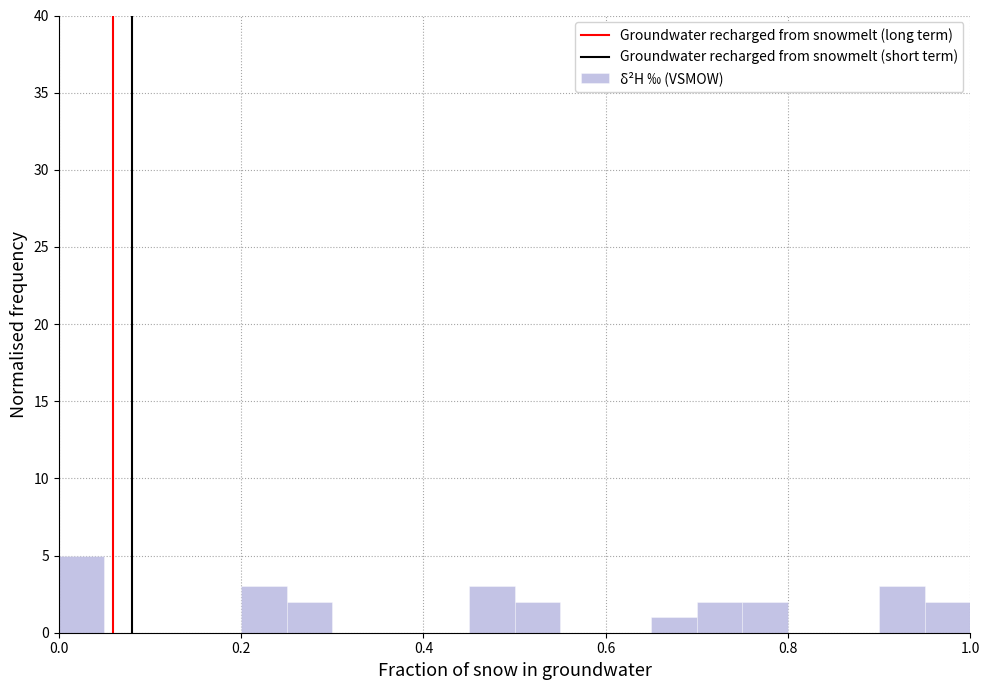

Around what value on the x-axis is the tallest bar? Give the approximate position of its centre, as read against the axis.

0.02